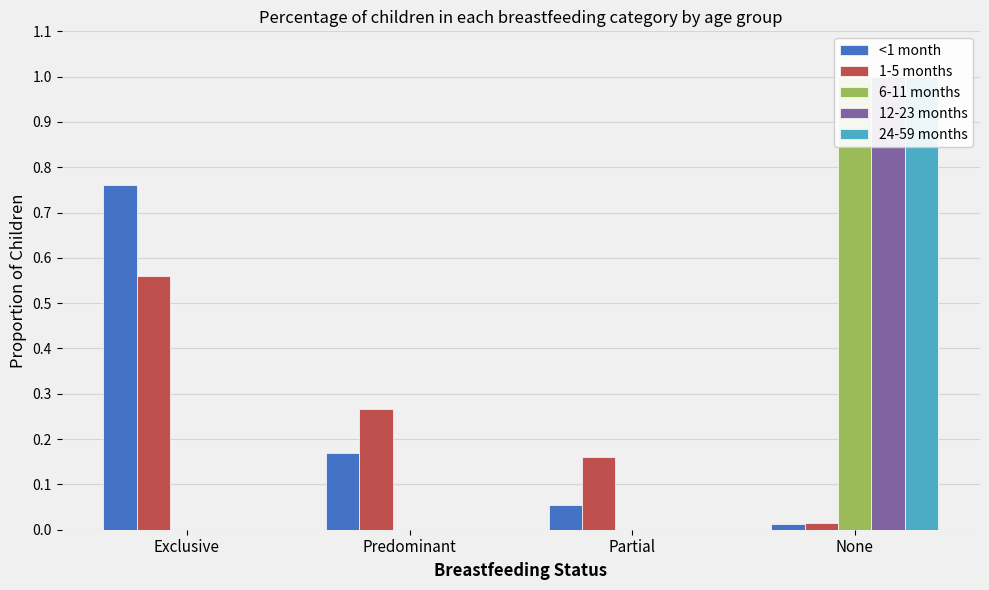

Count the number of categories in the chart.

4